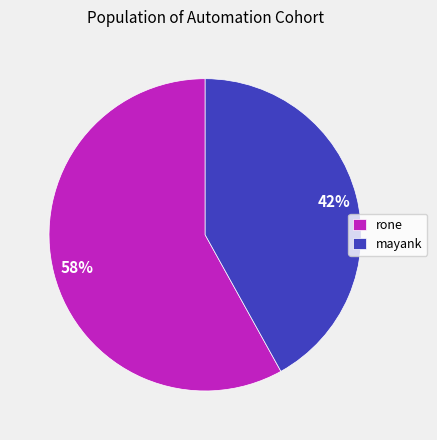

Is it true that mayank is 31% of the pie?

False